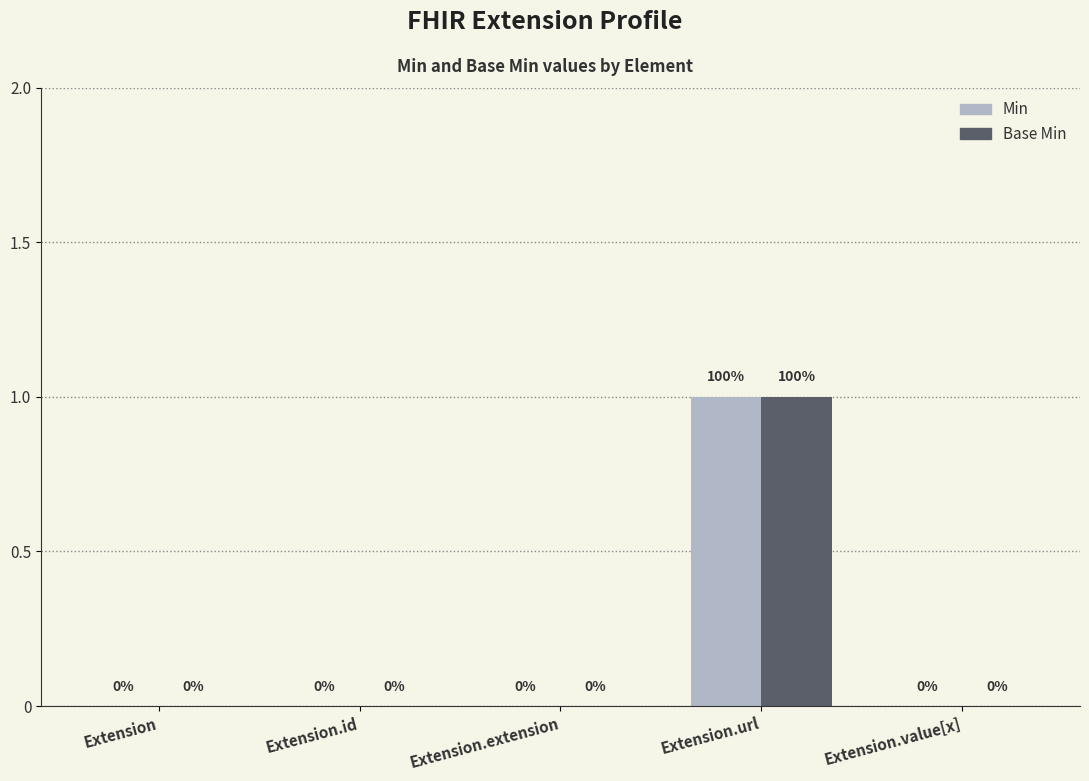

Is it true that Base Min equals 0 at Extension.value[x]?

True